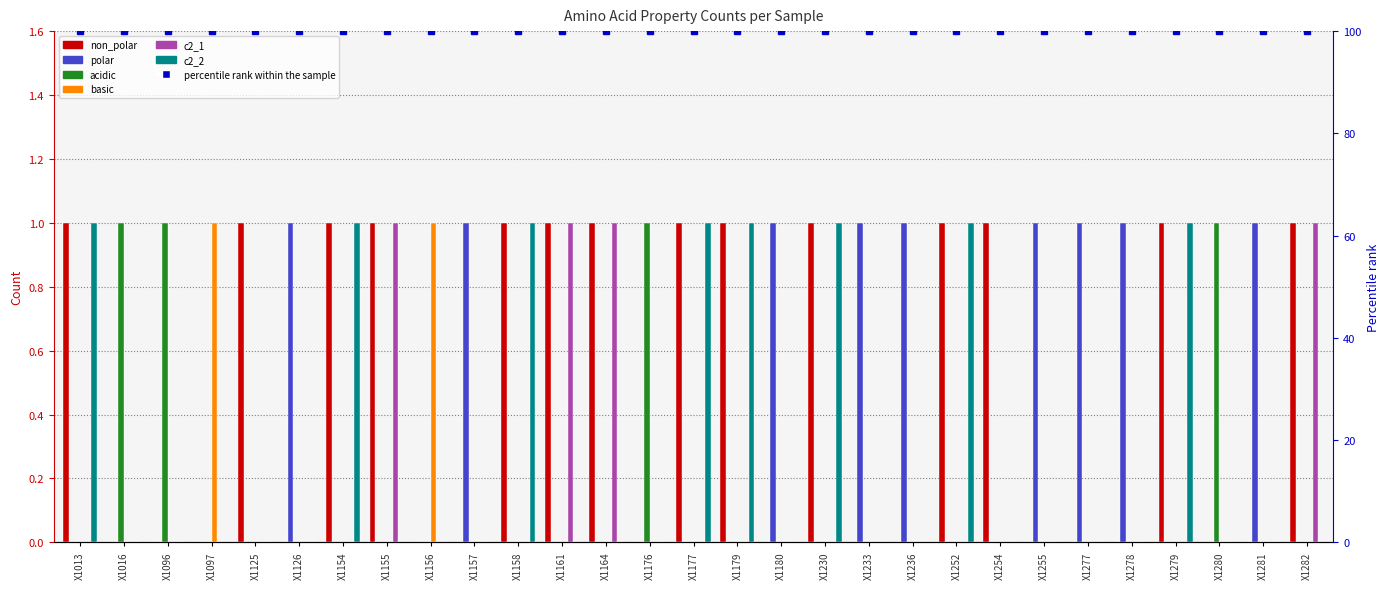

Which series has the largest range (max minus min)?

non_polar